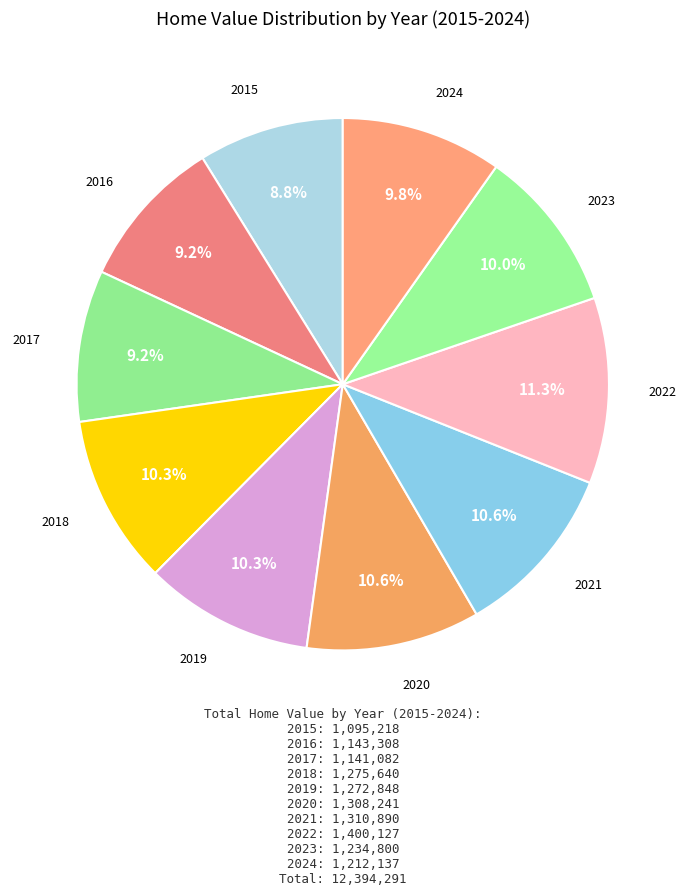

Does 2020 account for over 50% of the chart?

No